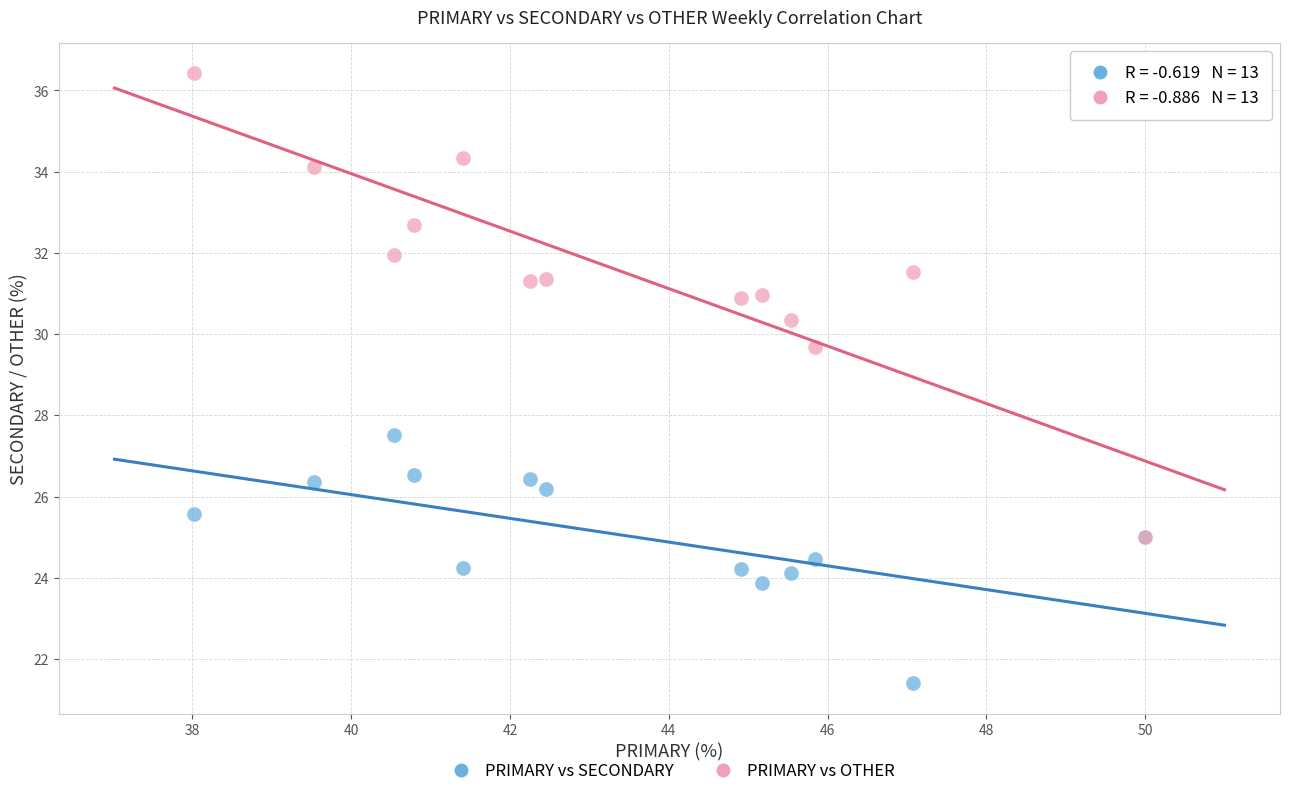

Across all series, what Y value is closest to 28?

27.5